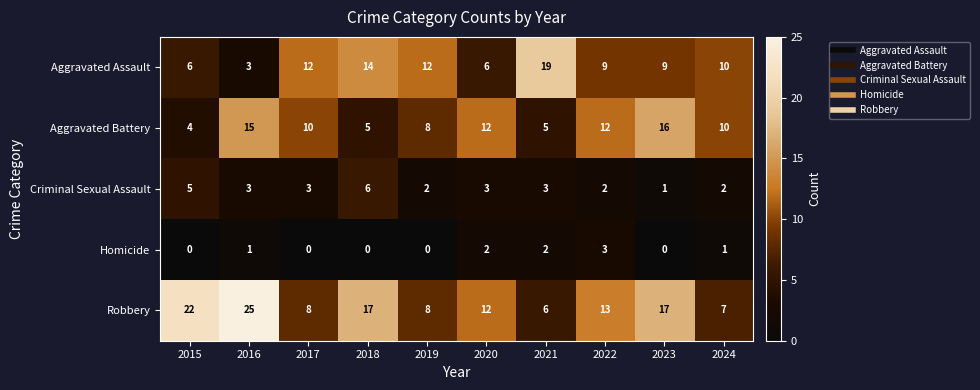

How many distinct data groups are displayed?

5